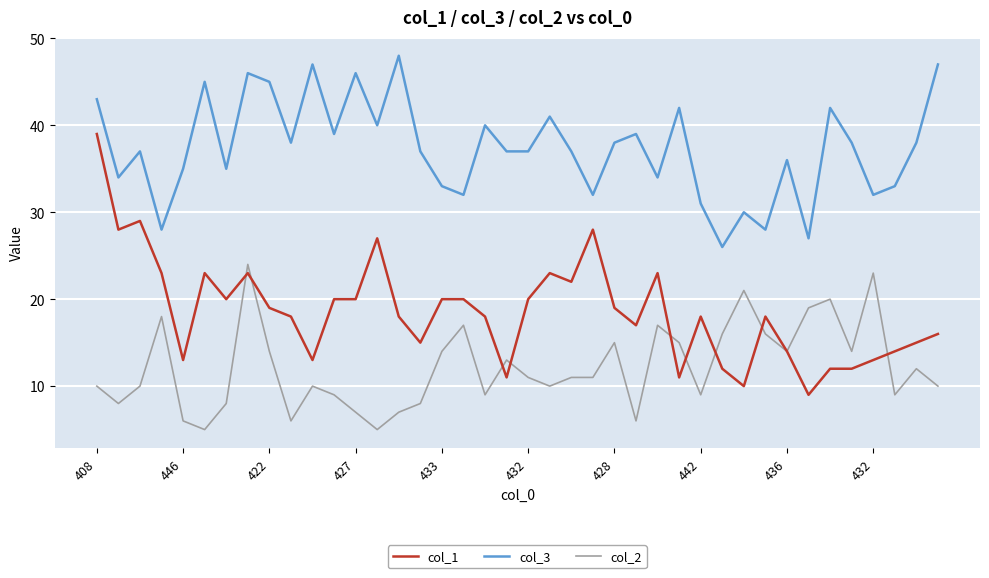

Rank the series by their average value, from highest to lowest.

col_3, col_1, col_2